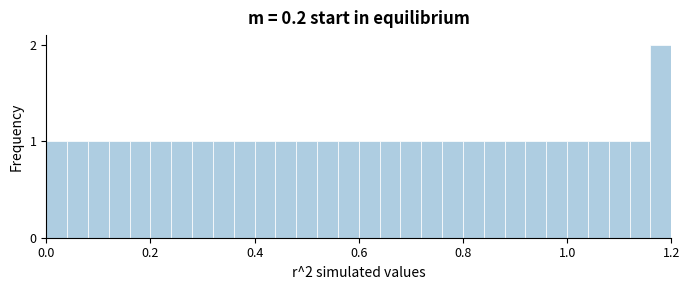

Read against the x-axis, roughly where is the centre of the tallest bar?

1.18